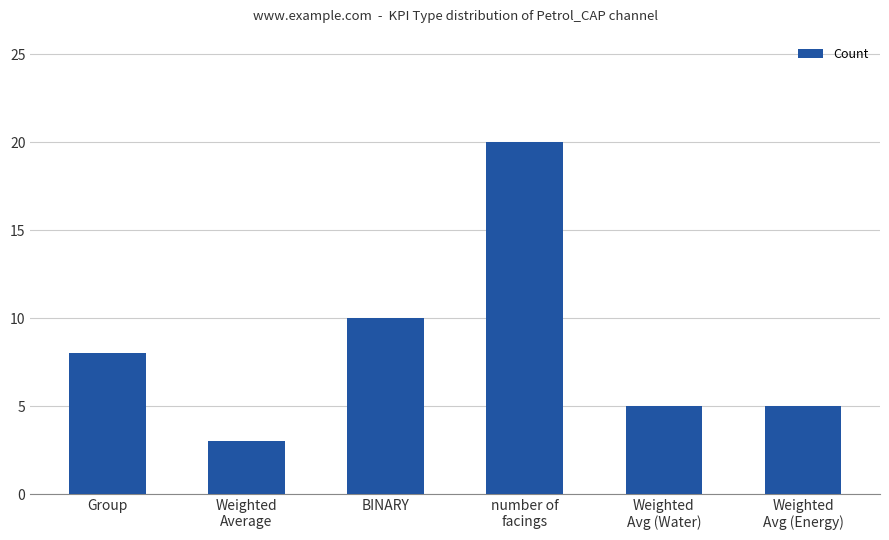

What is the value of the 4th bar from the left?

20